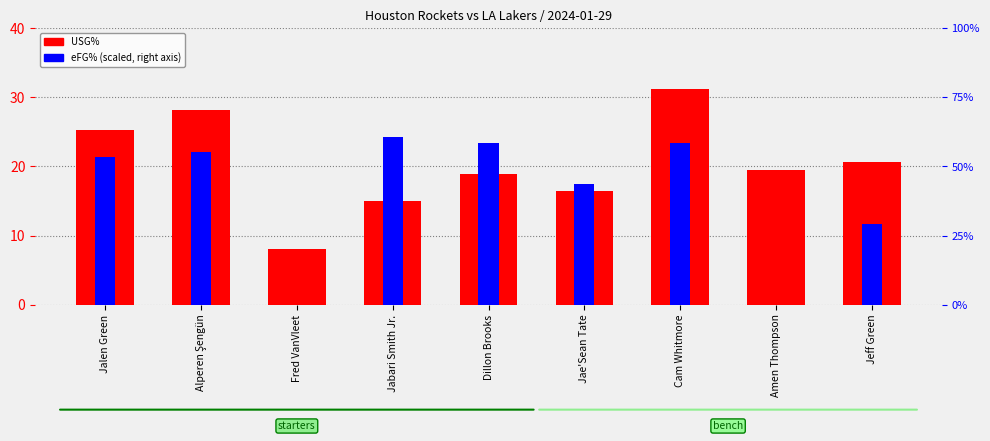

Which series has the largest total across all categories?

USG%